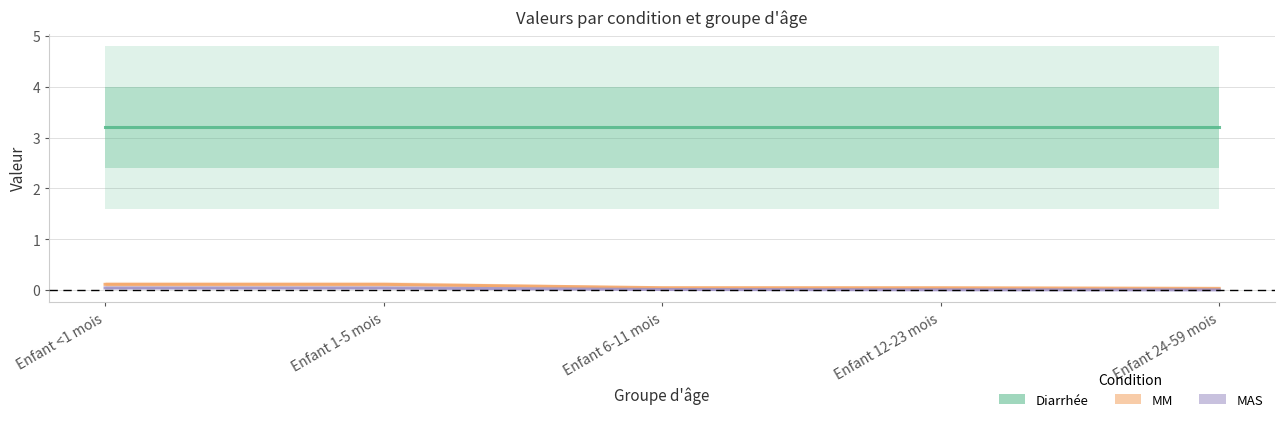

At which label is Diarrhée closest to 3?

Enfant <1 mois